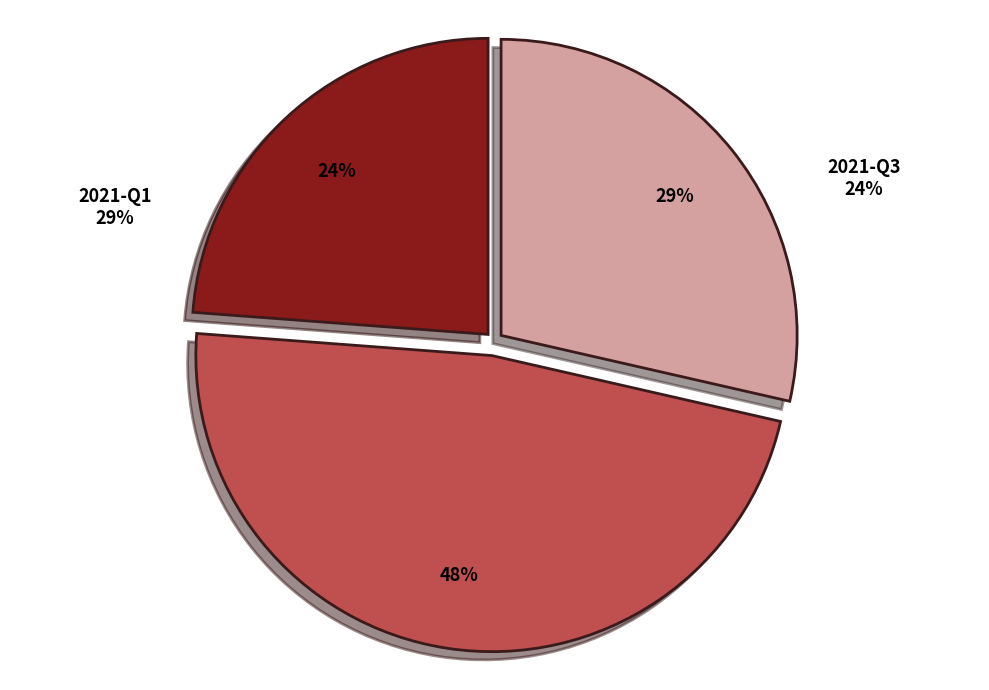

Rank the categories by value from highest to lowest.

2021-Q2, 2021-Q1, 2021-Q3